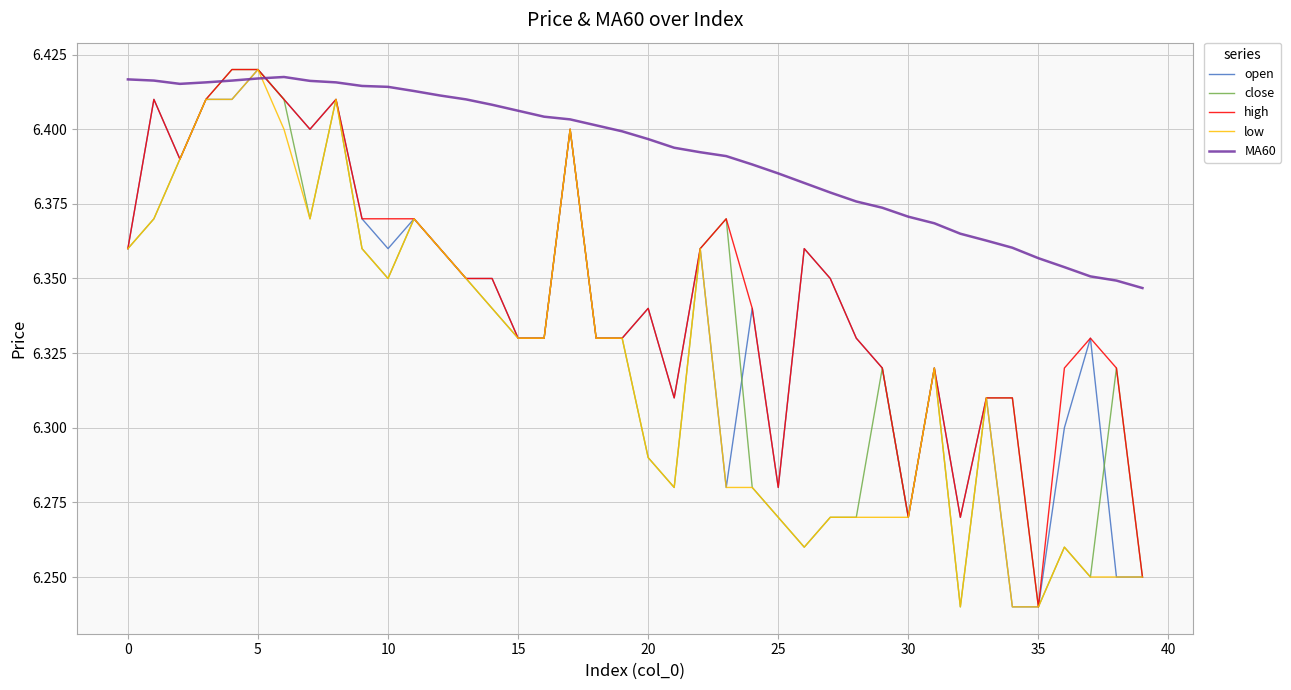

Which series has the largest total across all categories?

MA60